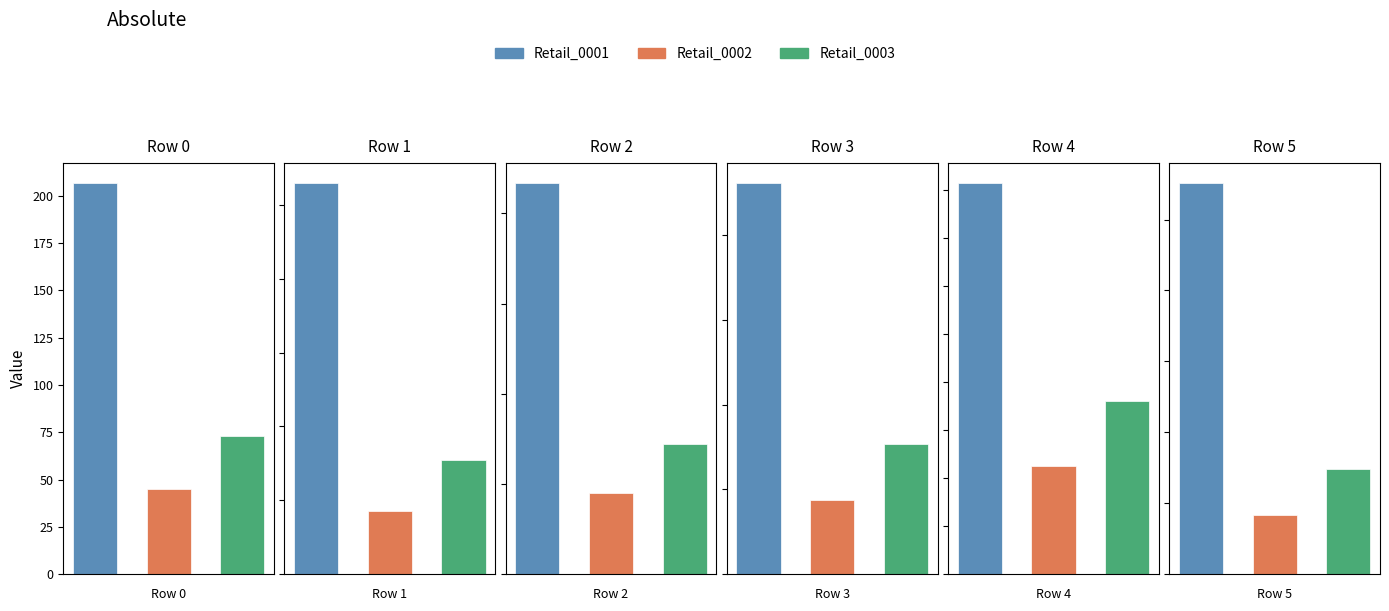

At which label is Retail_0002 closest to 43?

1